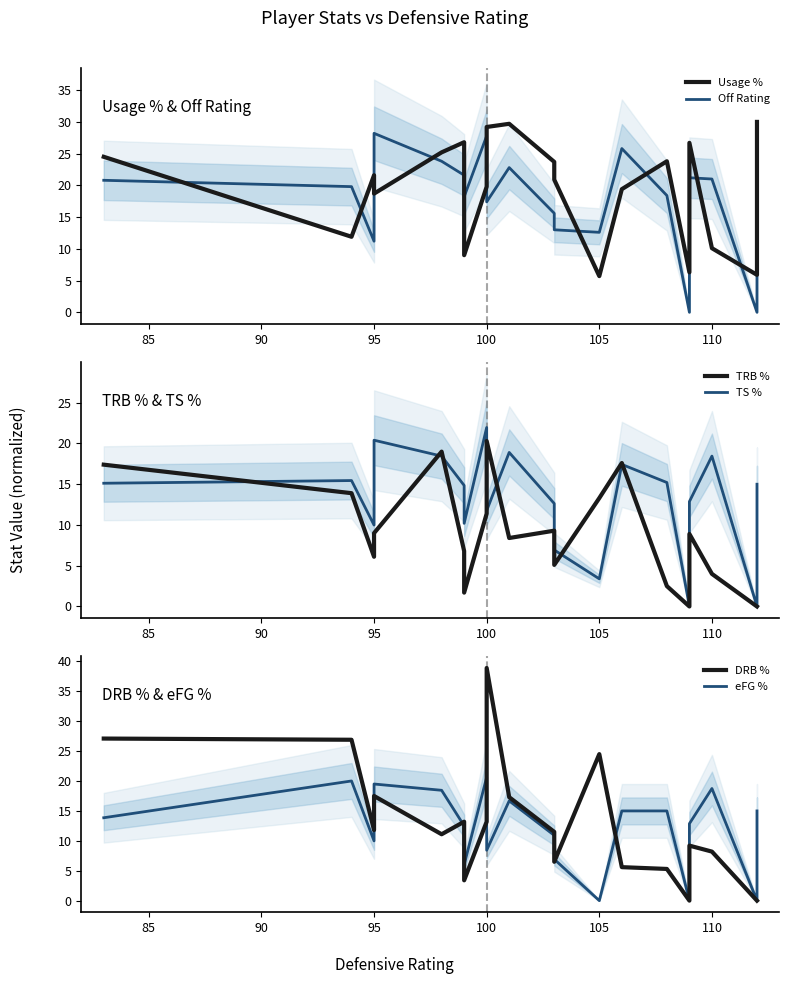

Which series has the widest spread of values?

DRB %